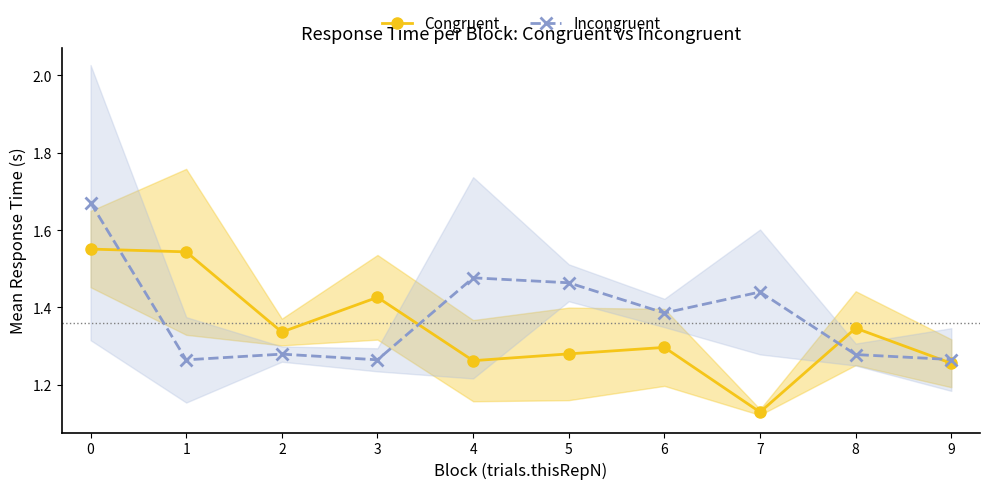

Count the number of data series in this chart.

2